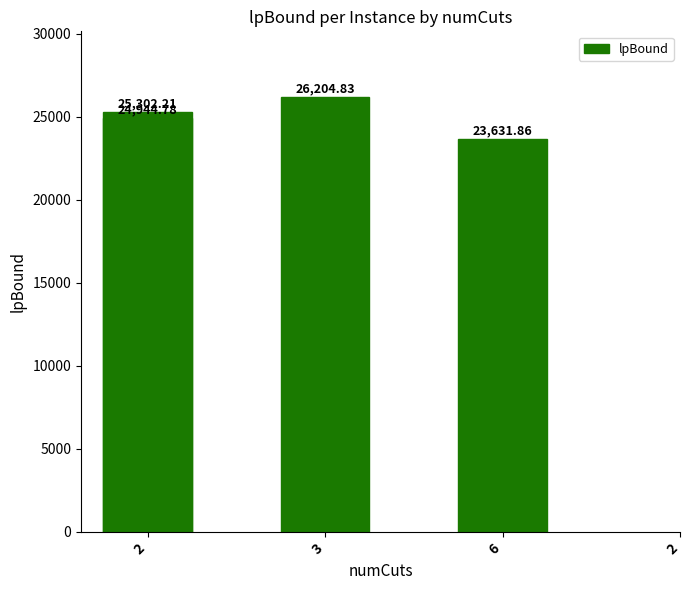

Reading right to left, transcribe all the data shown in this chart.

2=24944.8	6=23631.9	3=26204.8	2=25302.2